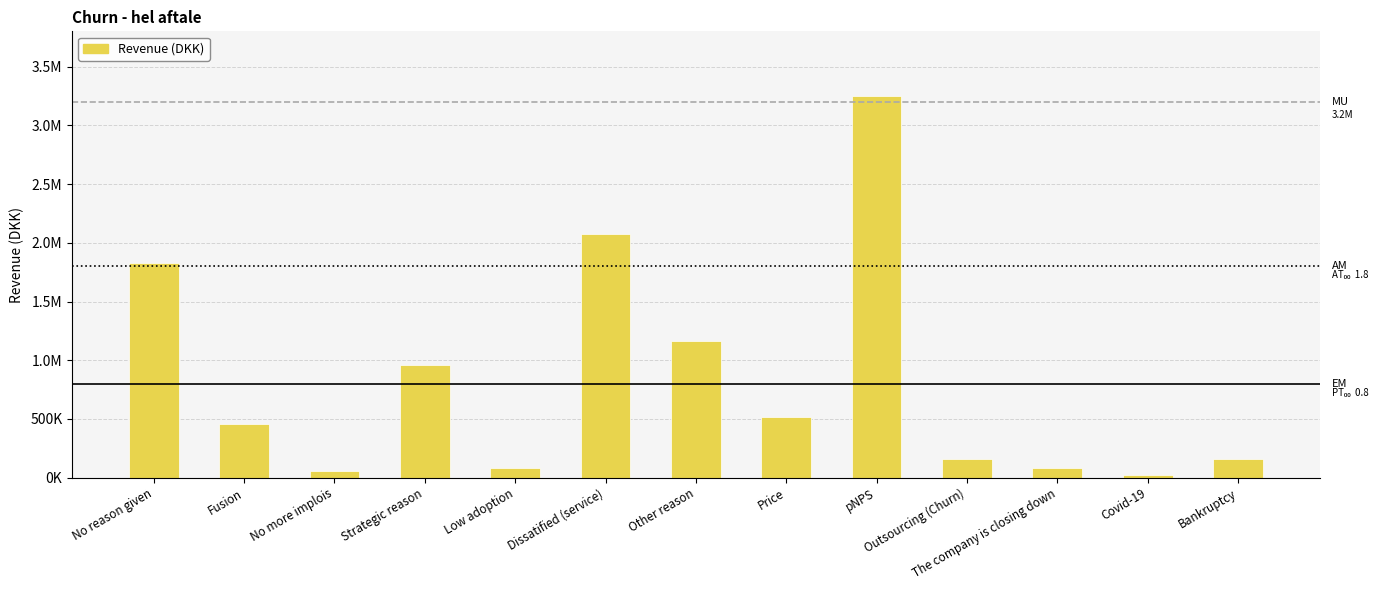

Reading right to left, transcribe all the data shown in this chart.

Bankruptcy=156000.0	Covid-19=23323.0	The company is closing down=81622.1	Outsourcing (Churn)=161389.9	pNPS=3245445.7	Price=516232.7	Other reason=1163911.7	Dissatified (service)=2072922.0	Low adoption=81131.4	Strategic reason=955914.9	No more implois=54653.0	Fusion=456528.6	No reason given=1829914.3